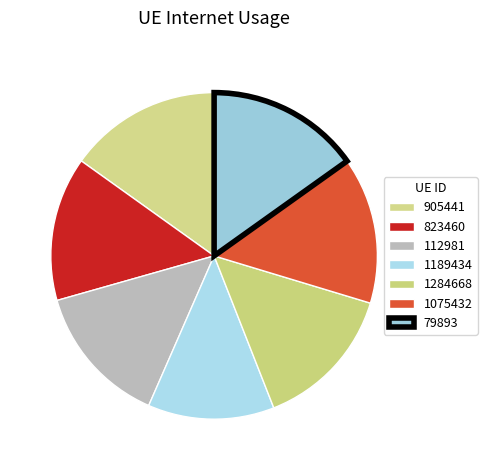

True or false: 1189434 accounts for 13% of the total.

True